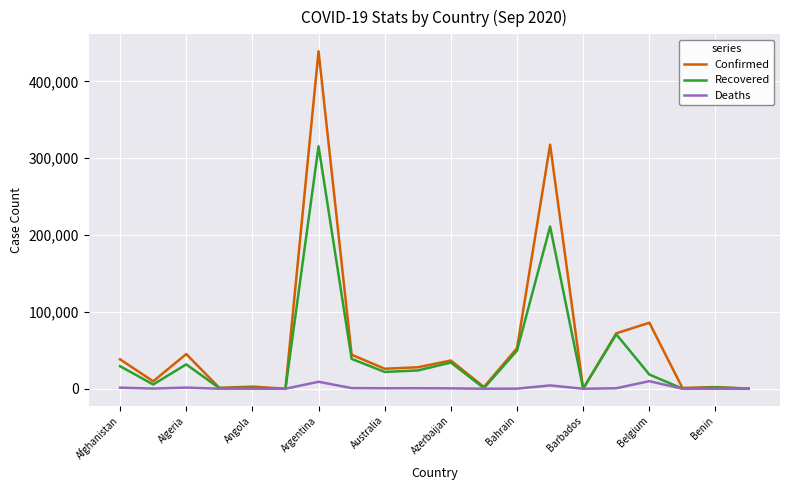

List the series in order of their overall mean, lowest first.

Deaths, Recovered, Confirmed